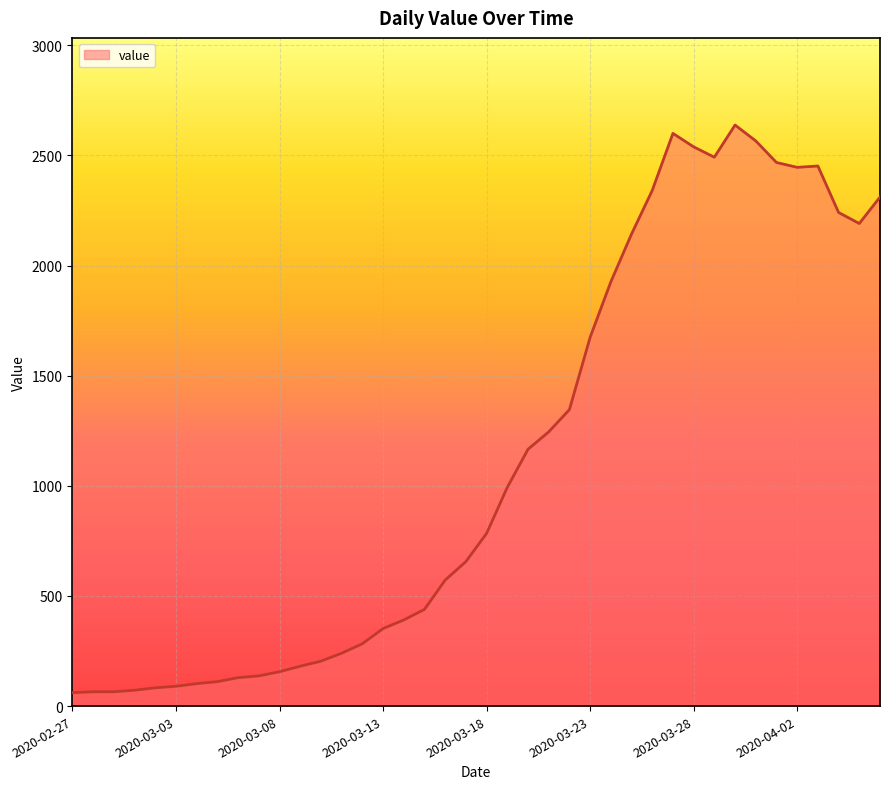

What is the average value?

1124